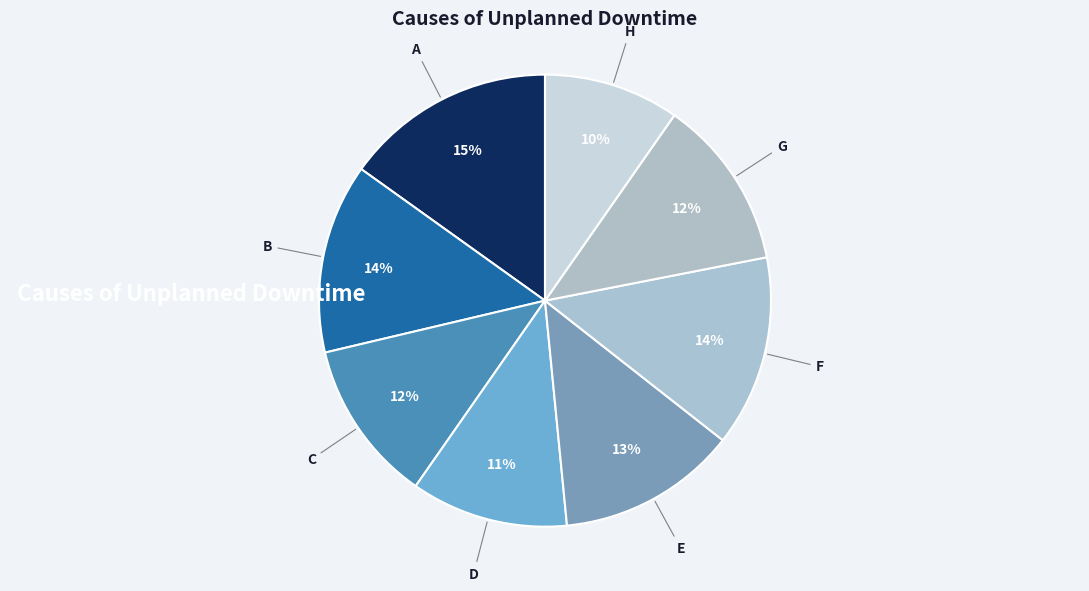

Which slice is the smallest?

H